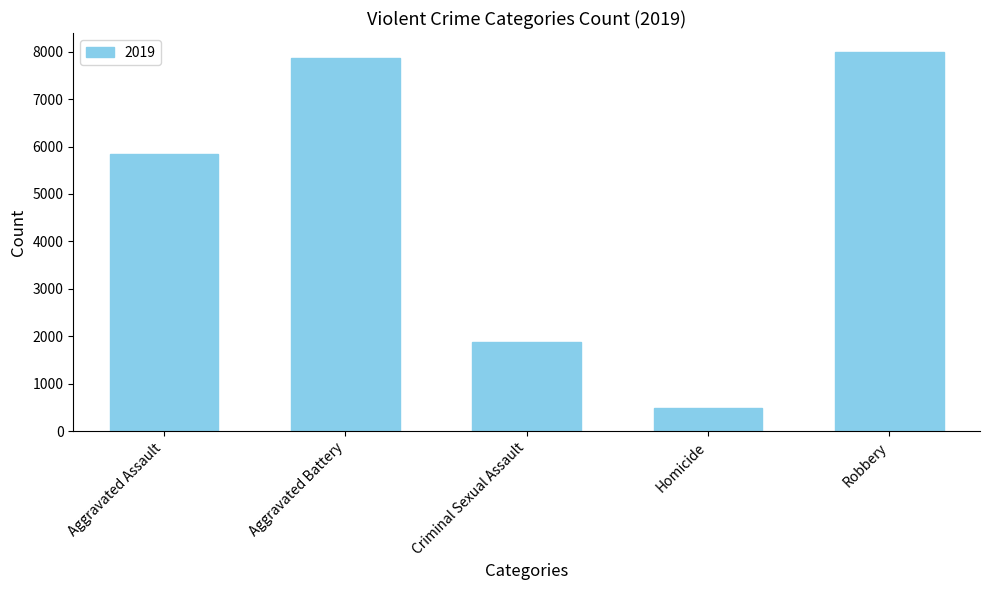

Between Robbery and Homicide, which is larger?

Robbery